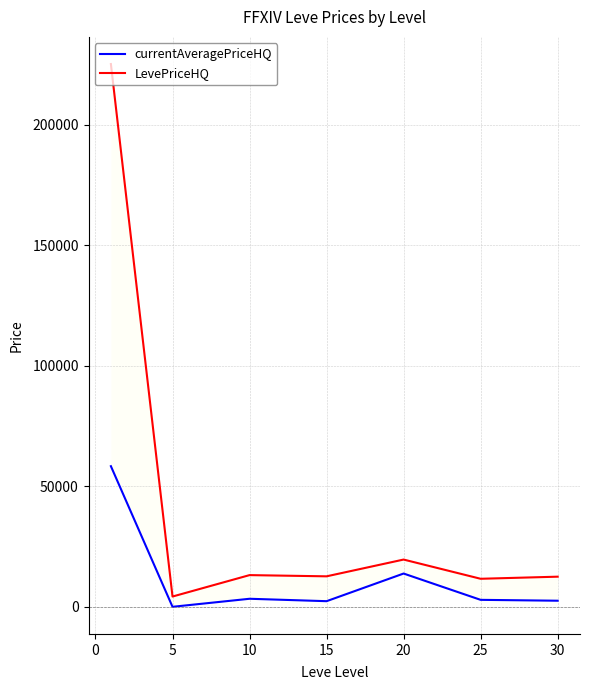

What is the value of the currentAveragePriceHQ point at the 6th from the left?

2887.4